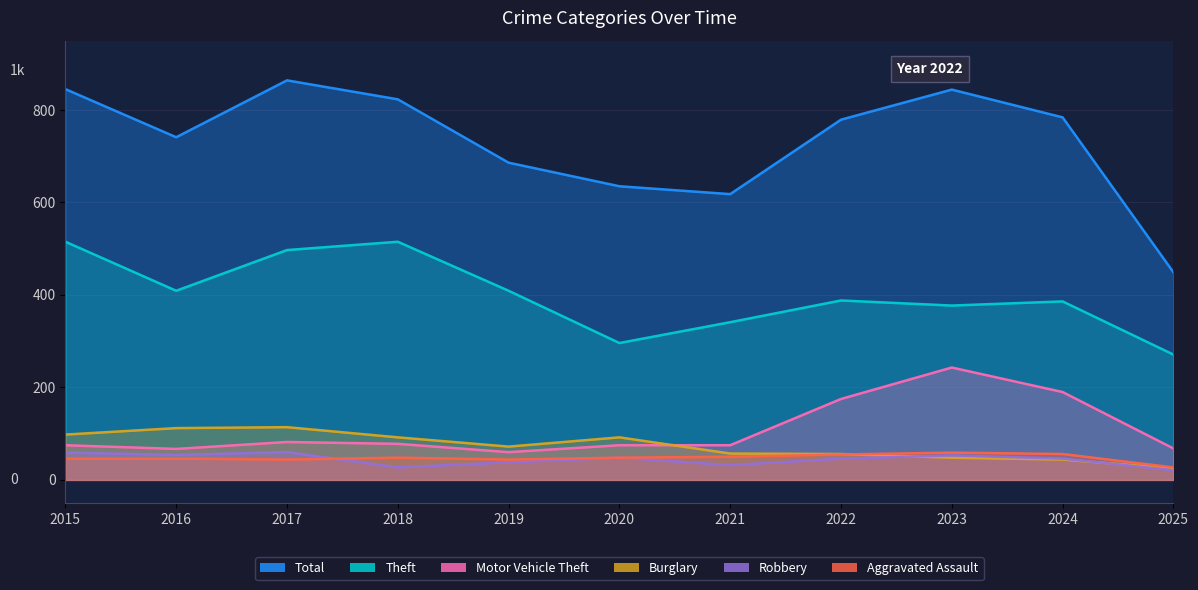

At which label is Total closest to 656?

2020